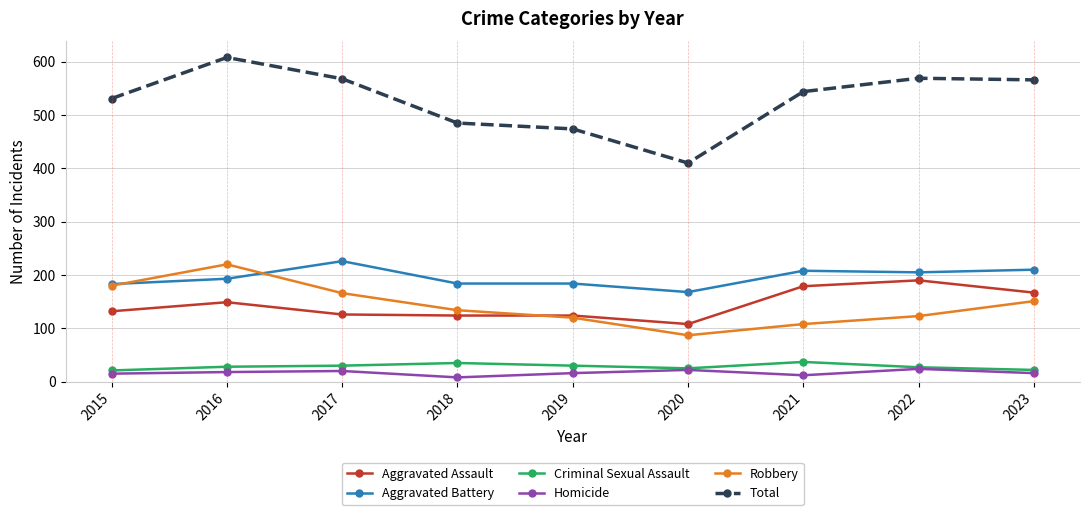

What value does the Aggravated Battery series have at 2018, to the nearest 10?

180